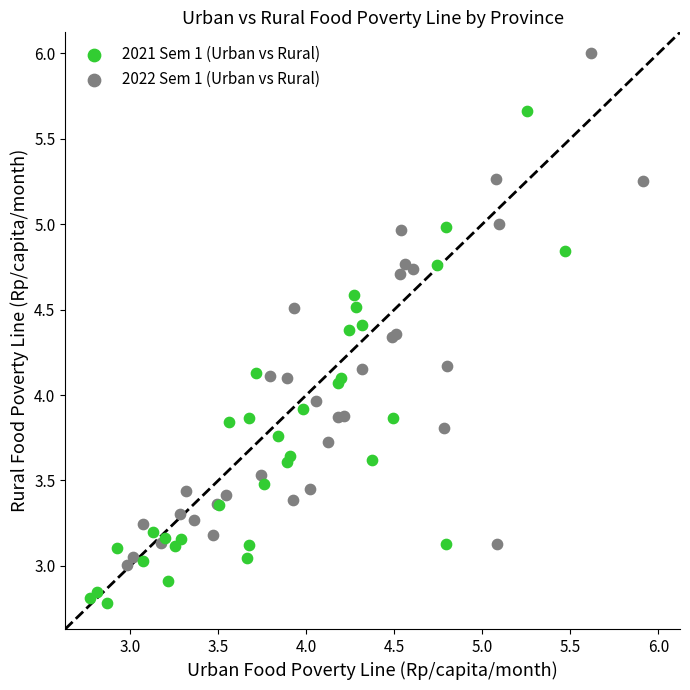

Which series reaches the minimum Y coordinate?

2021 Sem 1 (Urban vs Rural)